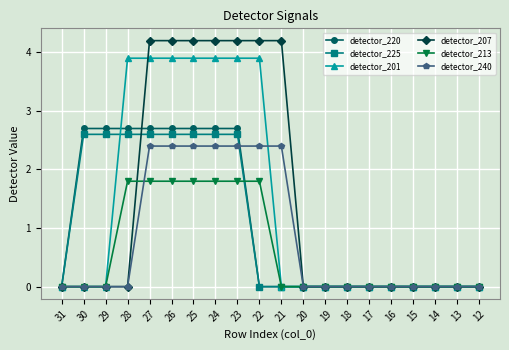

Rank the series at 24 from lowest to highest value.

detector_213, detector_240, detector_225, detector_220, detector_201, detector_207